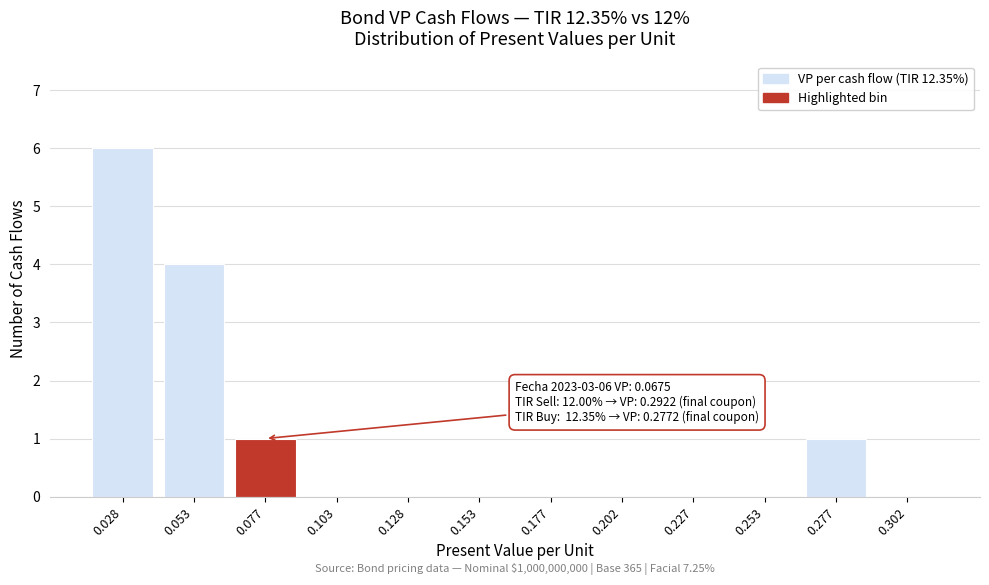

Reading left to right, list all the values displayed in this chart.

0.028=6	0.053=4	0.077=1	0.103=0	0.128=0	0.153=0	0.177=0	0.202=0	0.227=0	0.253=0	0.277=1	0.302=0